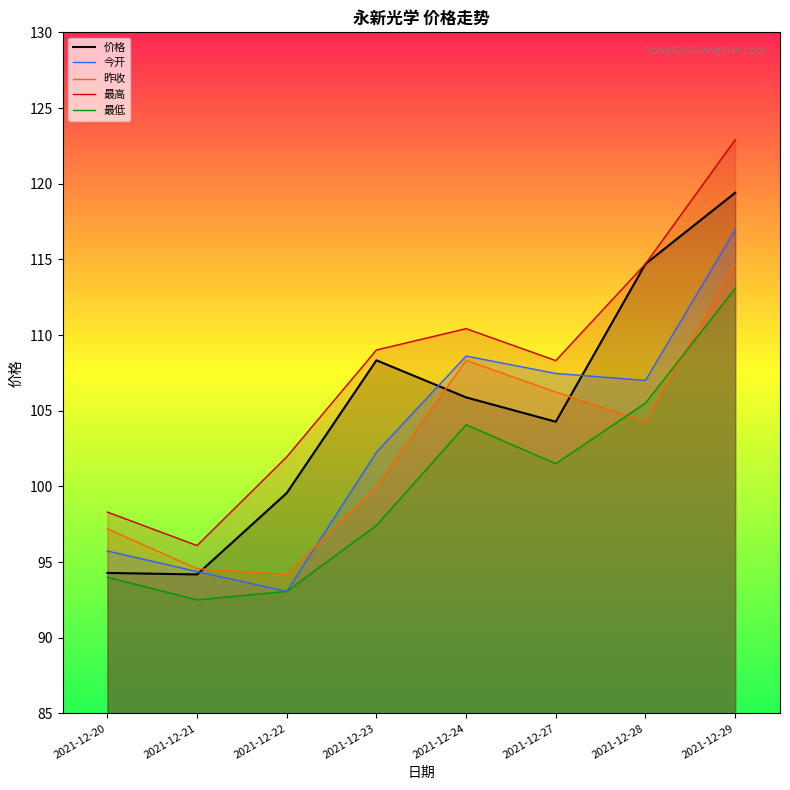

At how many categories does at least one series exceed 104?

5